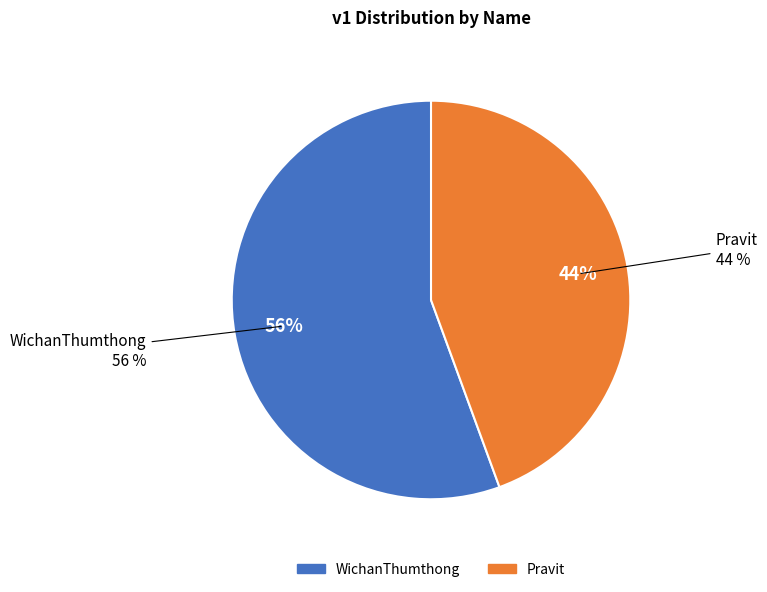

Is there any slice that represents more than half of the pie?

Yes